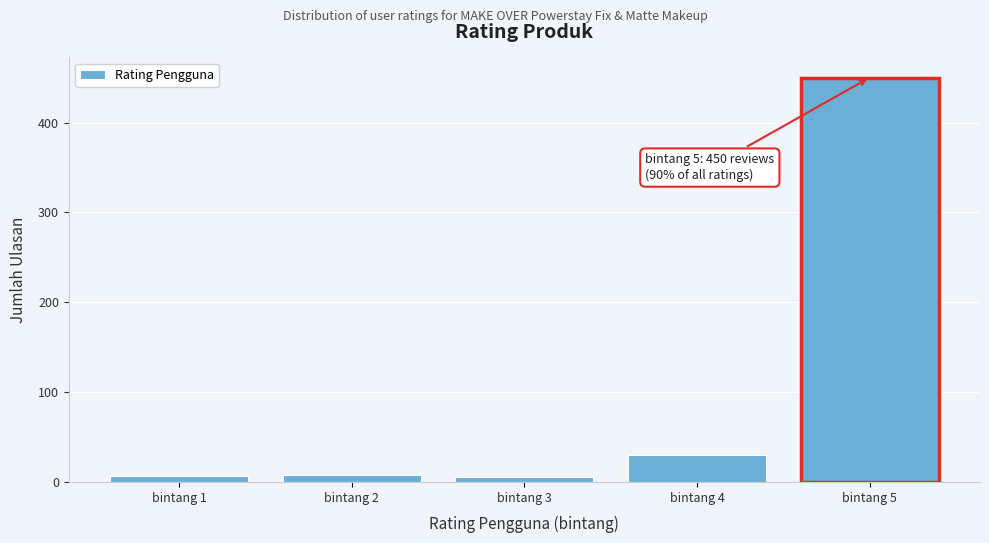

Over which range of the x-axis is the bar tallest?

4.5 to 5.5